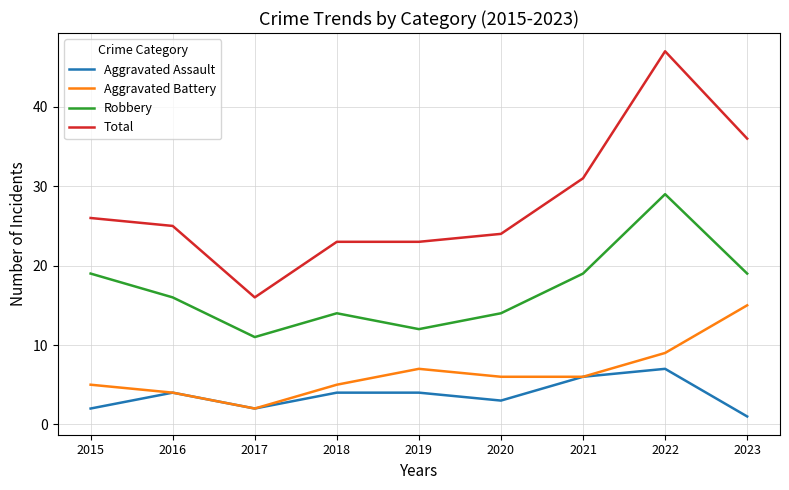

At which label does Aggravated Assault reach its minimum?

2023